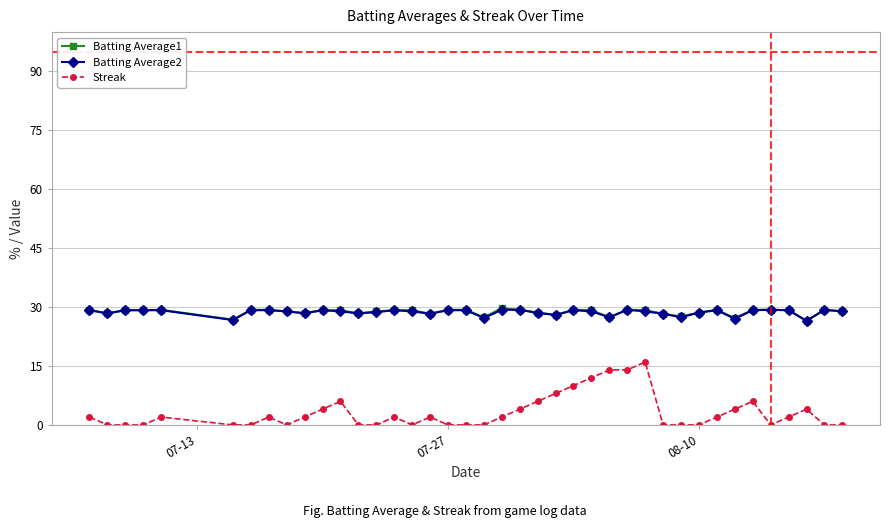

At how many categories does at least one series exceed 20?

40